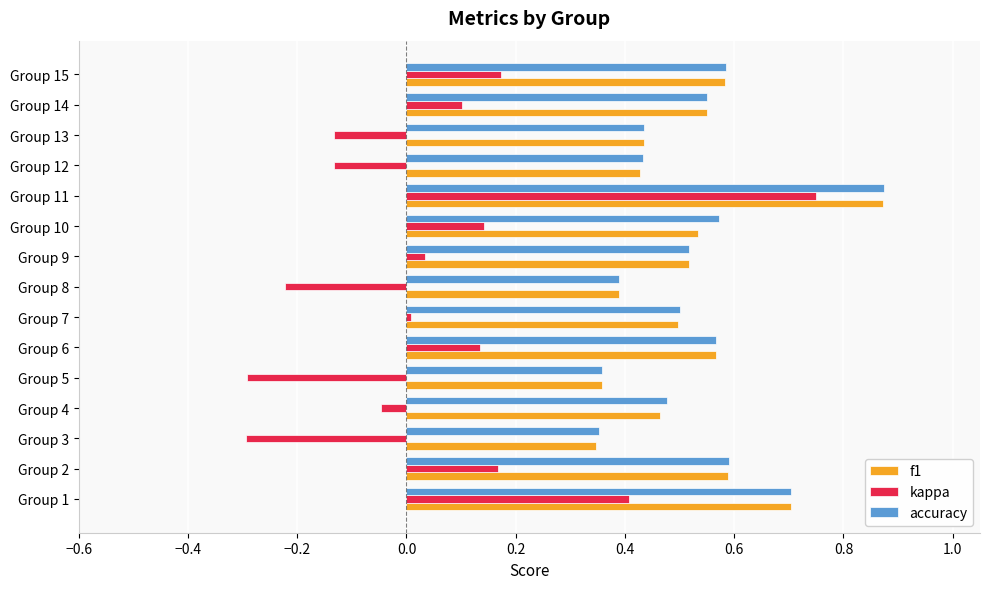

At which category is the sum across all series the highest?

Group 11